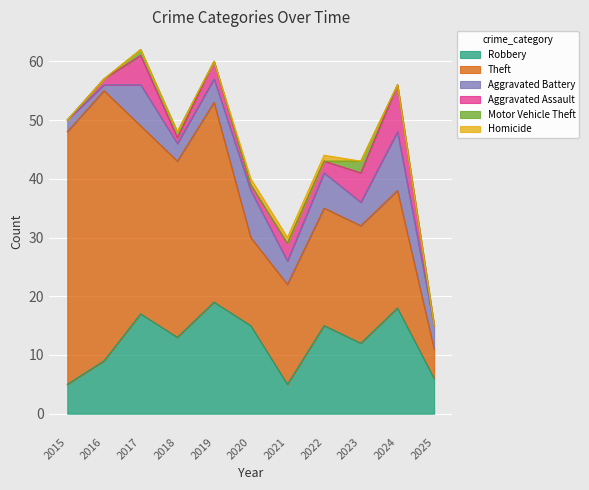

What are all the series names shown in the legend?

Robbery, Theft, Aggravated Battery, Aggravated Assault, Motor Vehicle Theft, Homicide